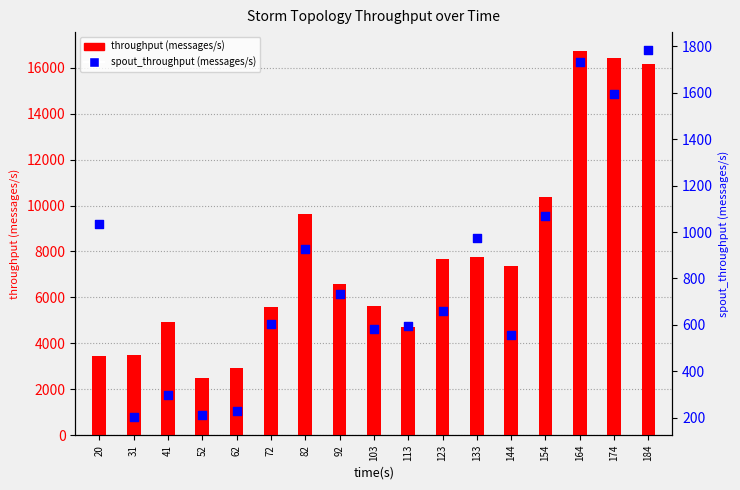

What are all the series names shown in the legend?

throughput (messages/s), spout_throughput (messages/s)